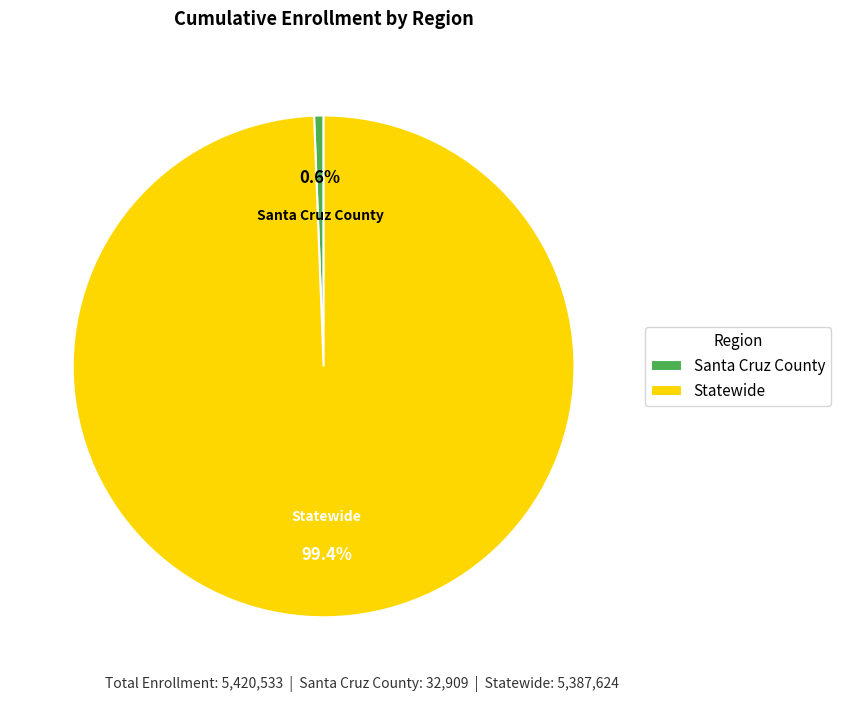

Between Santa Cruz County and Statewide, which is larger?

Statewide